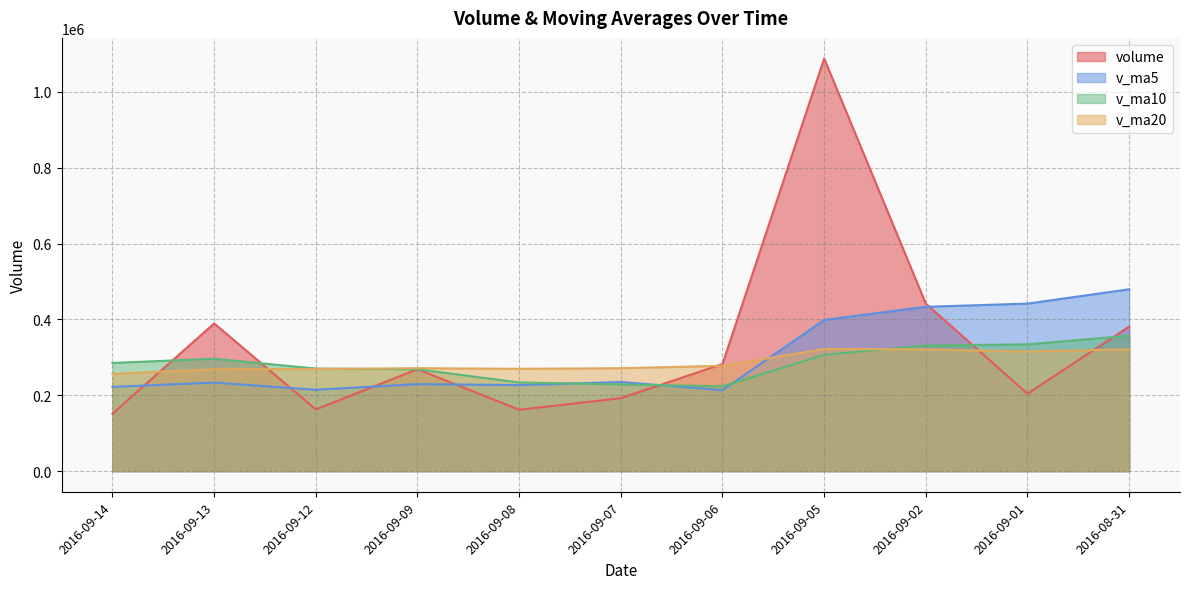

Does the chart display data point markers on the line(s)?

No